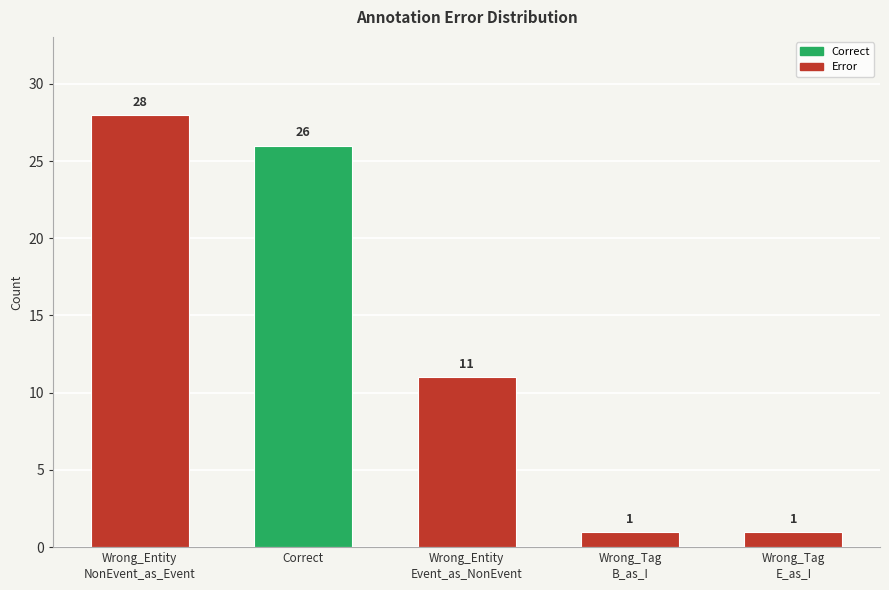

What is the maximum value shown in the chart?

28